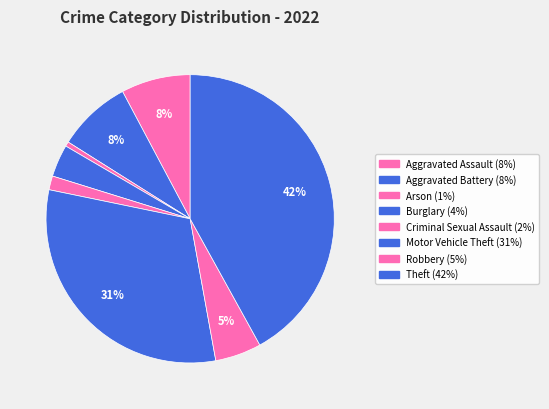

Count the number of slices in the pie.

8